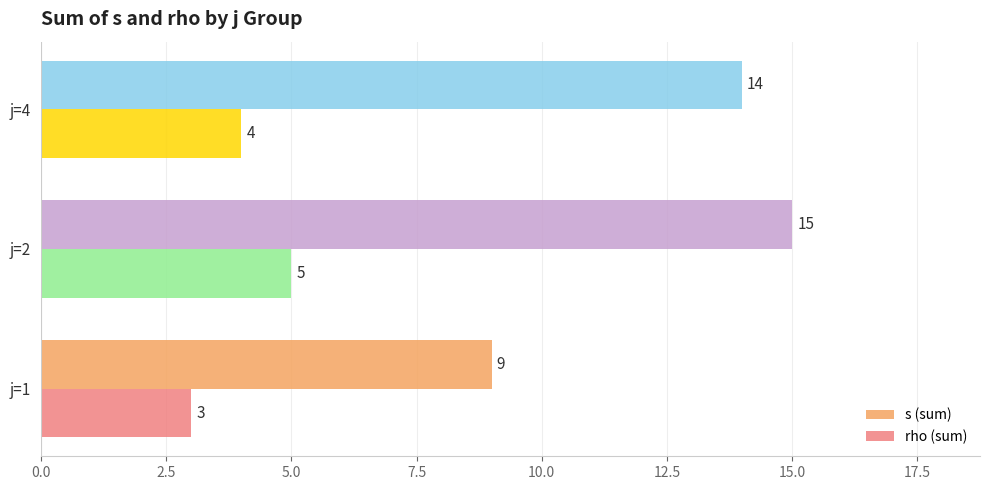

What is the difference between the highest and lowest values at j=1?

6